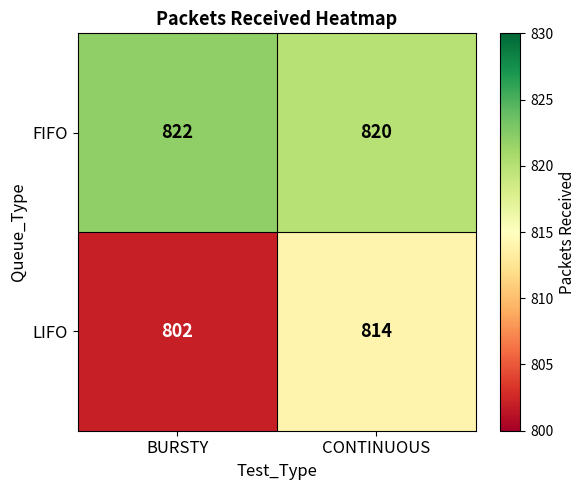

What is the minimum value shown in the chart?

802